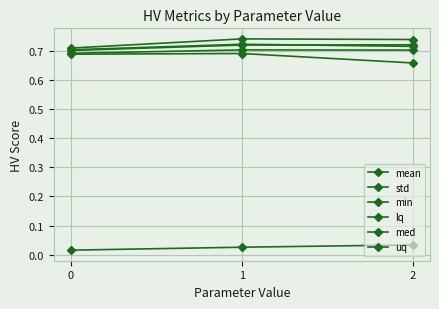

Is the value of uq at 0 greater than the value of mean at 0?

Yes